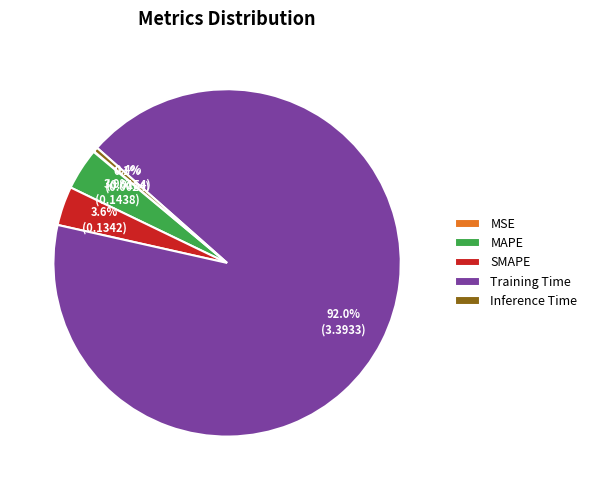

Which slice is the largest?

Training Time